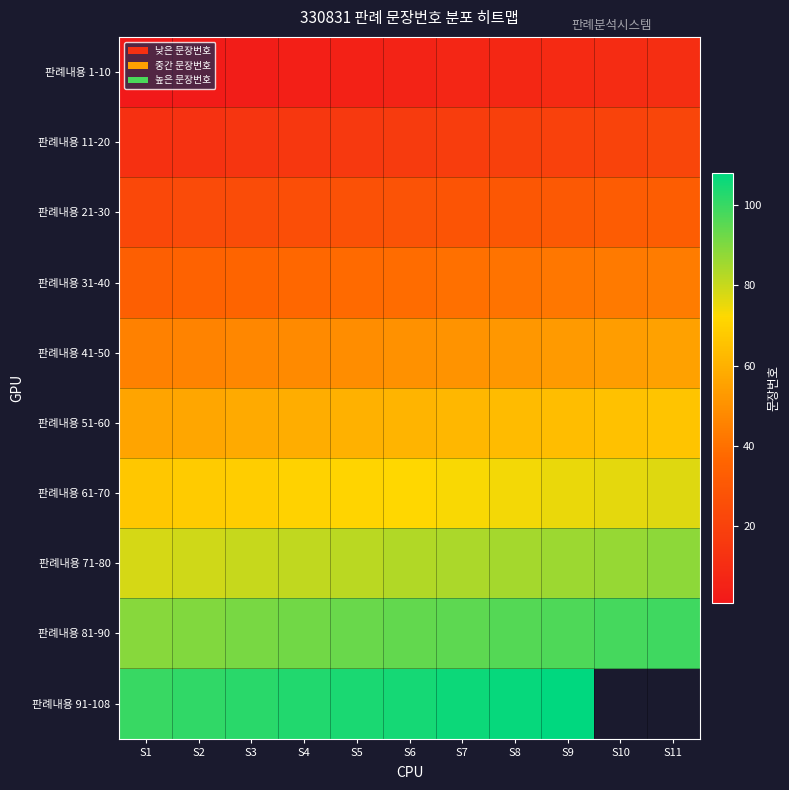

Is it true that 판례내용 41-50 equals 82.4 at S5?

False